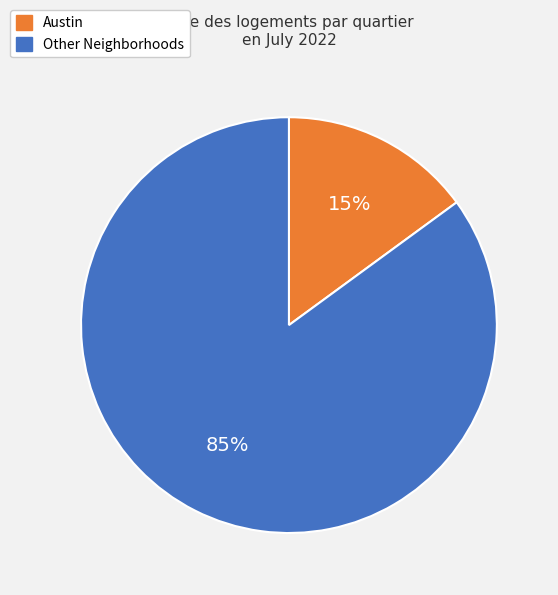

To the nearest percent, what is the difference between the largest and smallest slice percentages?

70%